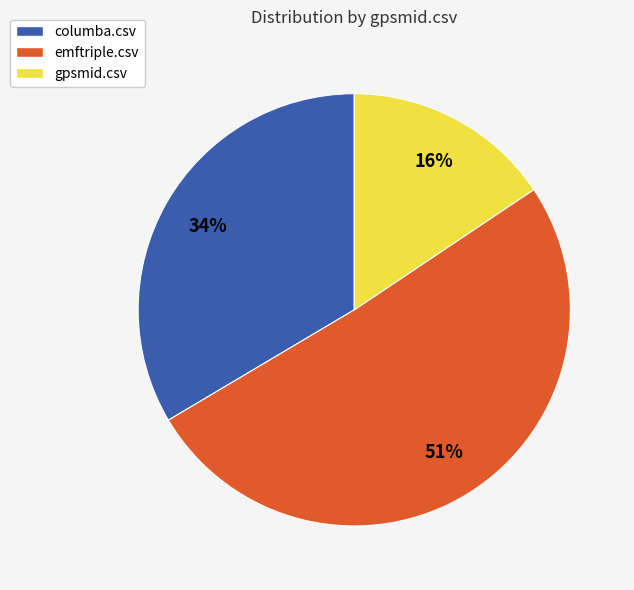

To the nearest percent, what is the average slice percentage?

33%